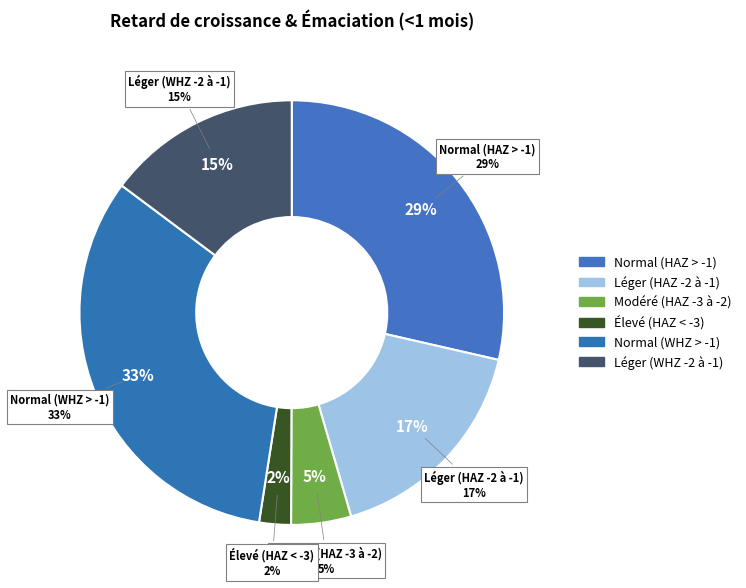

Does Normal (score WHZ > -1) represent more than half of the total?

No